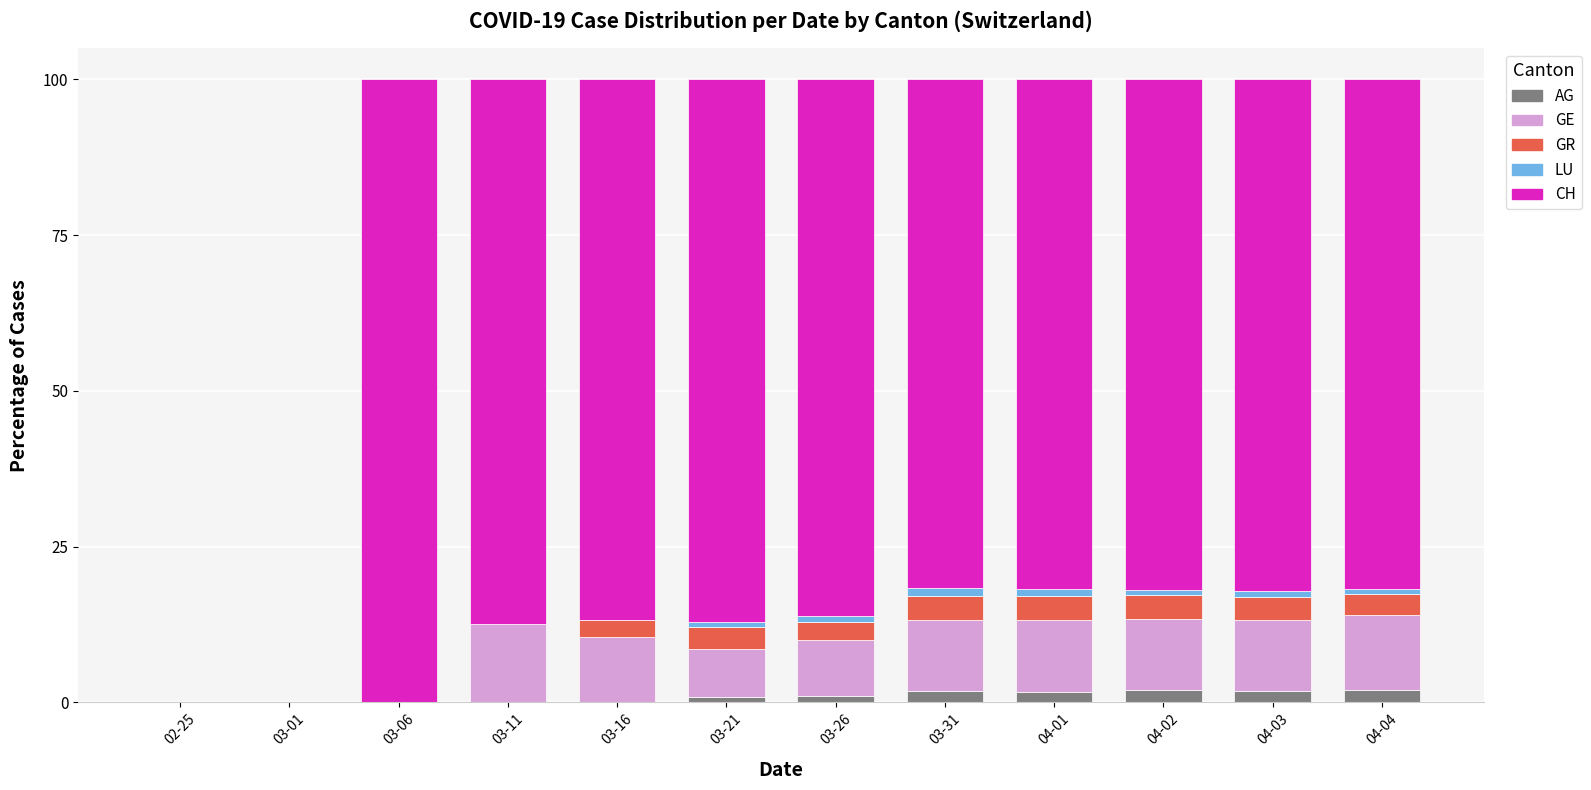

What is the sum of all AG values?

11.2